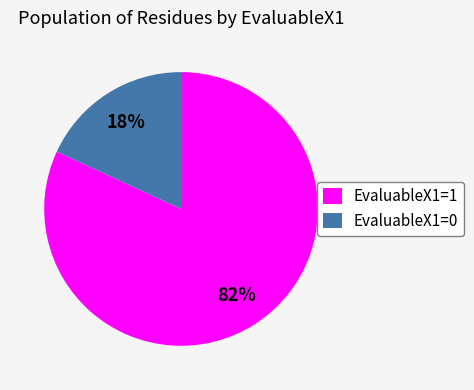

Which slice is the smallest?

EvaluableX1=0